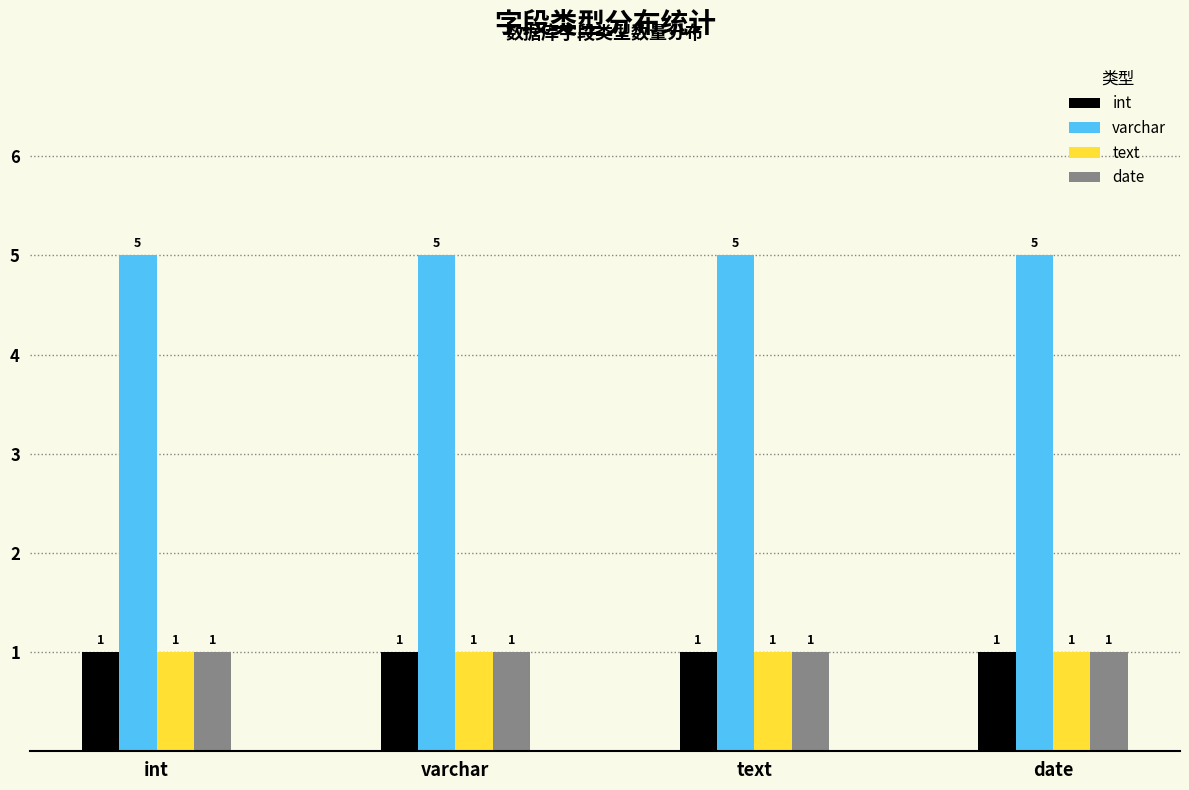

What is the sum of all varchar values?

20